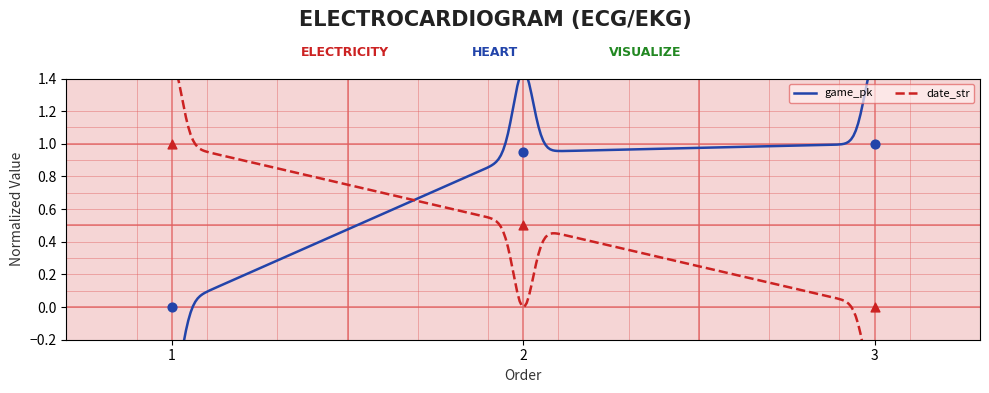

Which series has the largest Y range (max minus min)?

game_pk